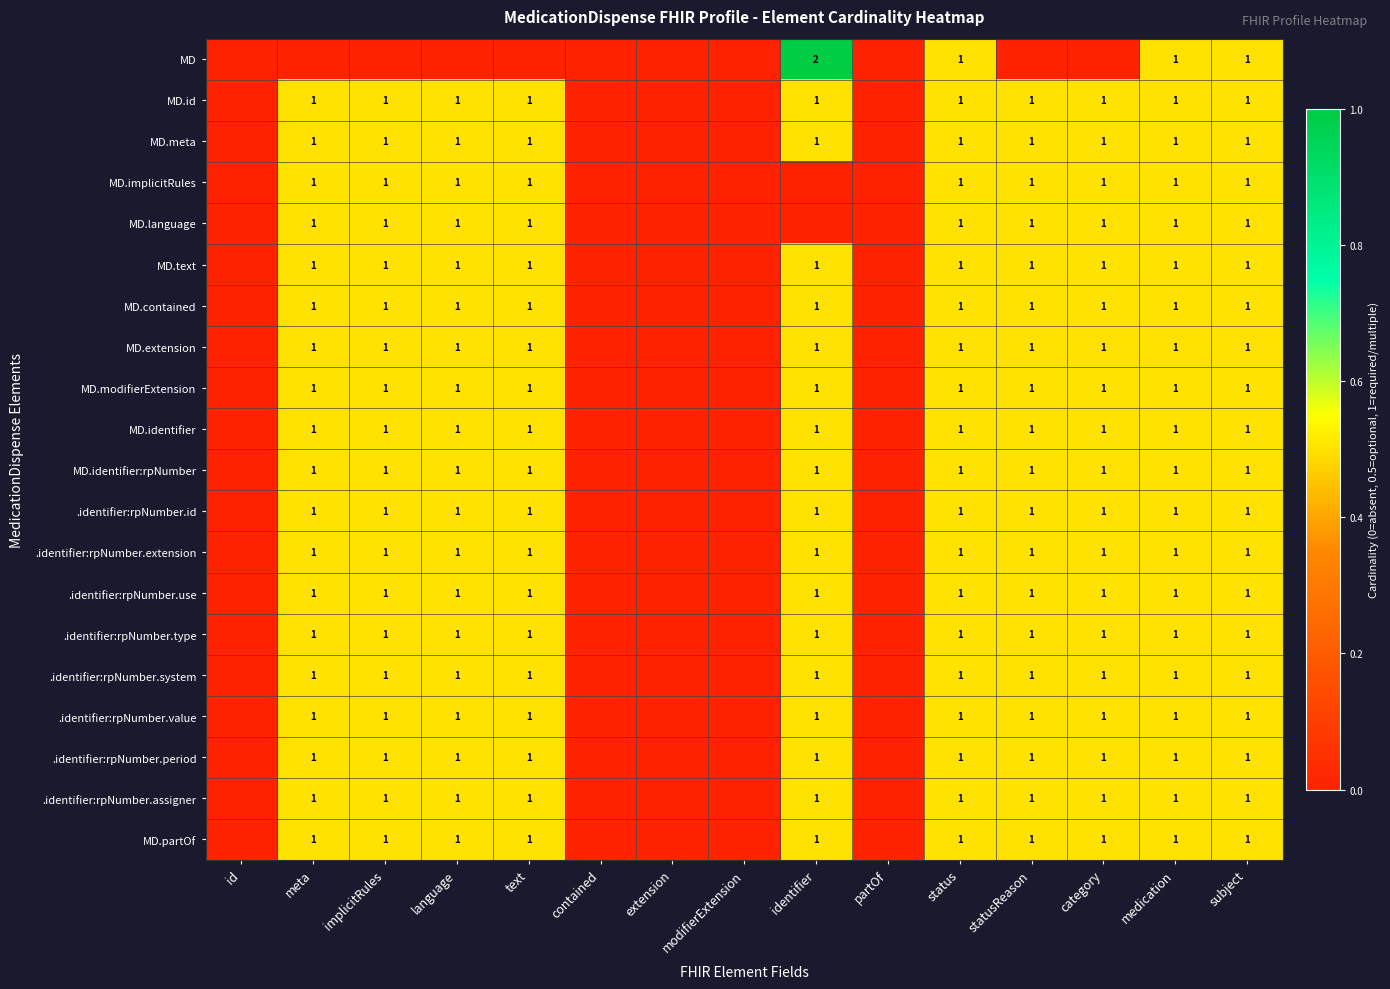

Is it true that .identifier:rpNumber.value equals 1 at statusReason?

True